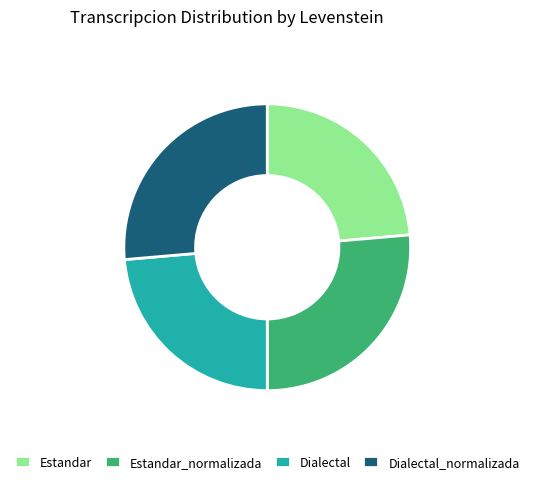

Which has a higher value, Estandar or Estandar_normalizada?

Estandar_normalizada